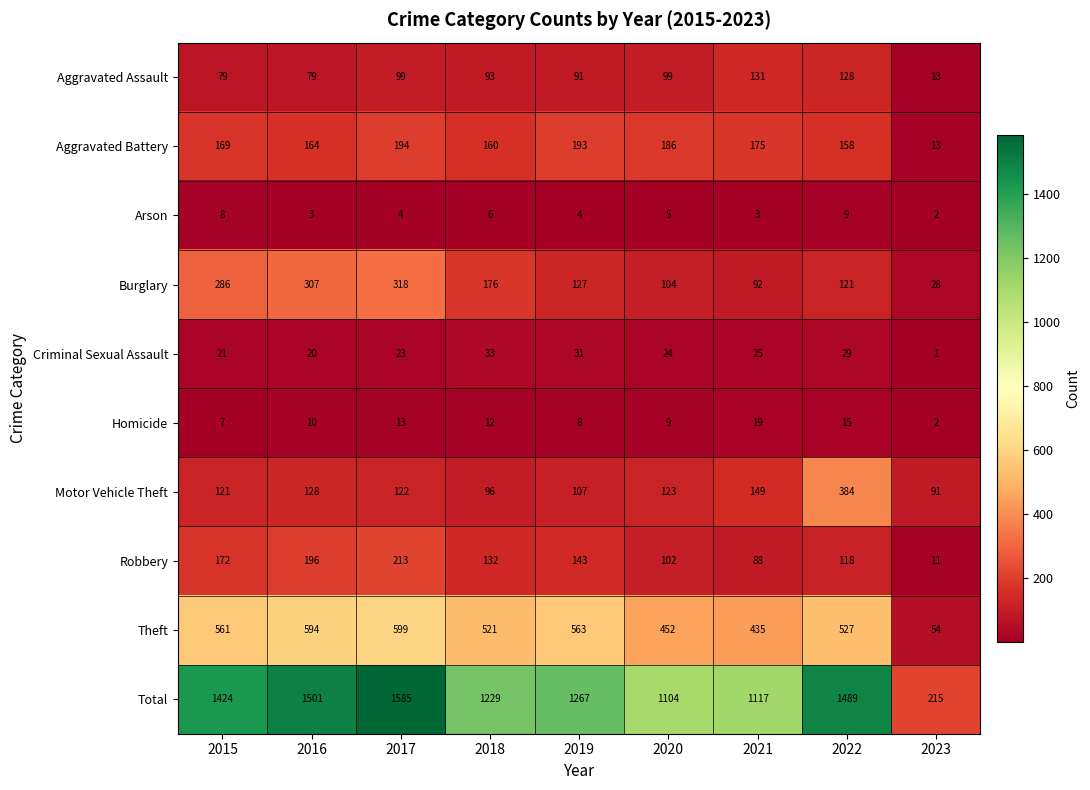

Count the number of data series in this chart.

10